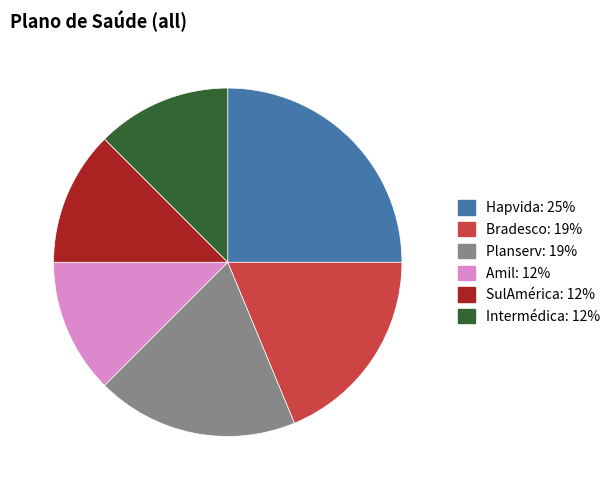

Does any single category account for the majority?

No